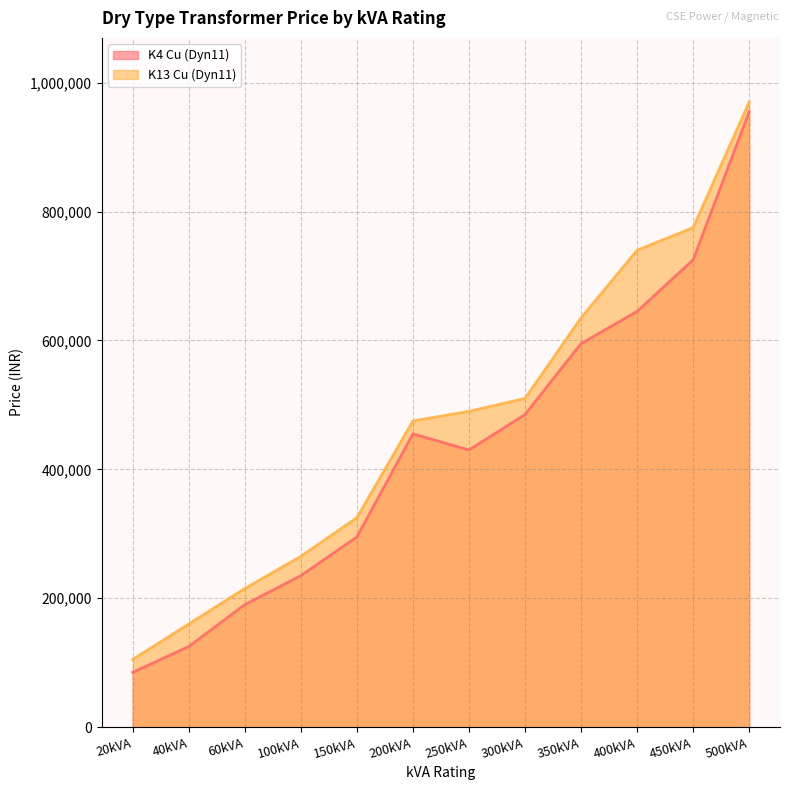

What is the difference between the highest and lowest values at 300kVA?

25000